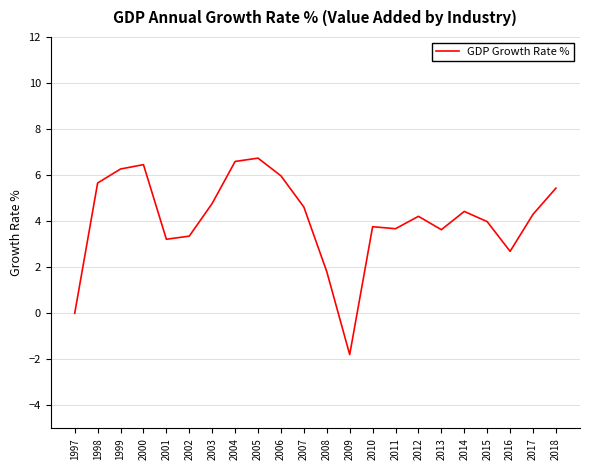

What is the average value?

4.1